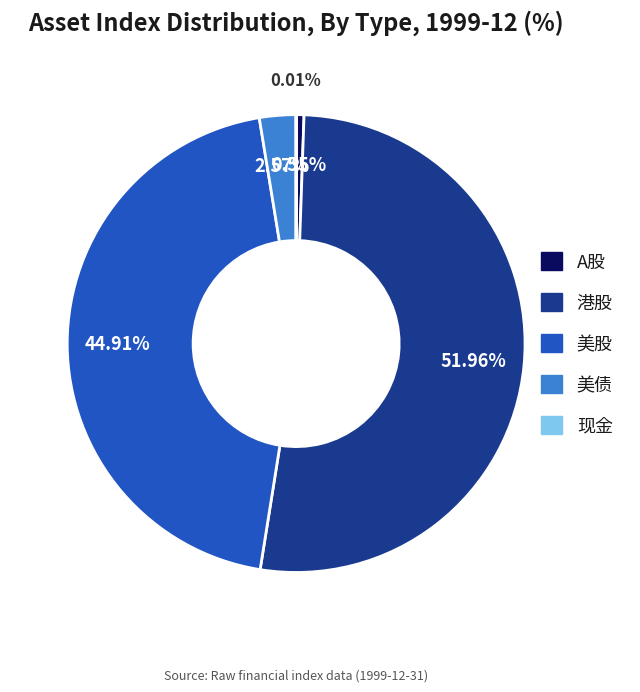

To the nearest percent, what is the difference between the 美股 and 美债 slice percentages?

42%